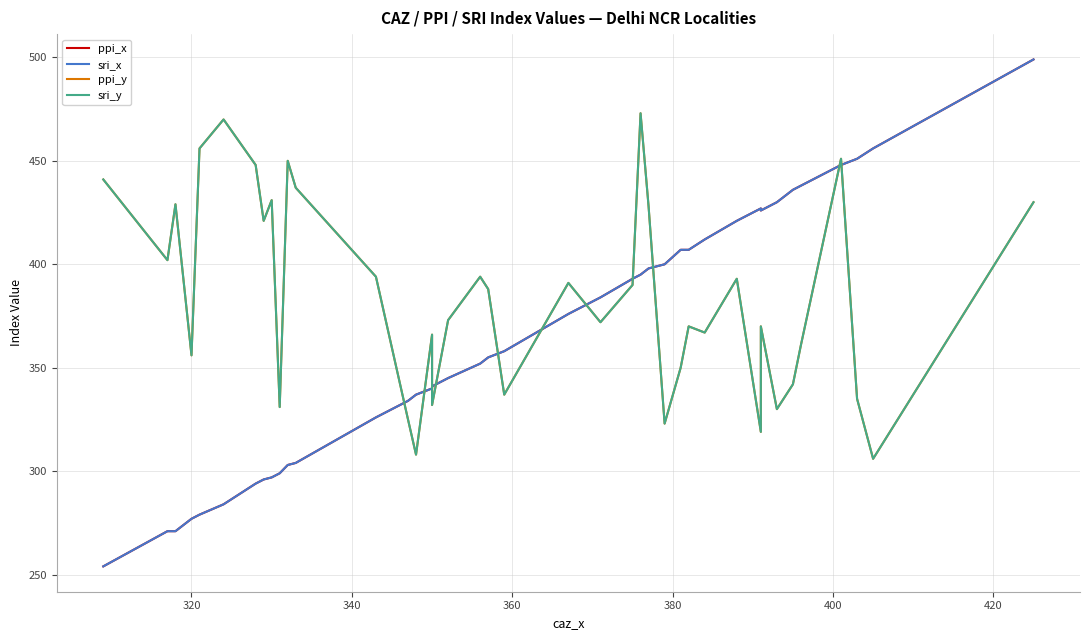

Which series has the largest range (max minus min)?

ppi_x